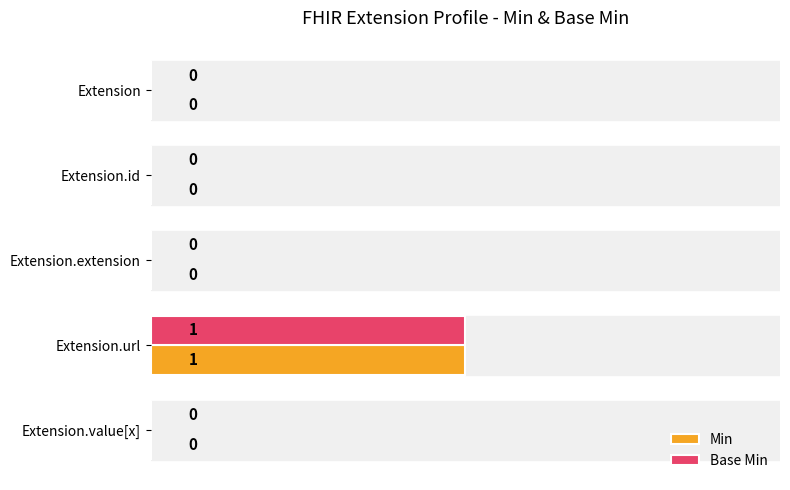

True or false: Min has a value of 1 at Extension.value[x].

False